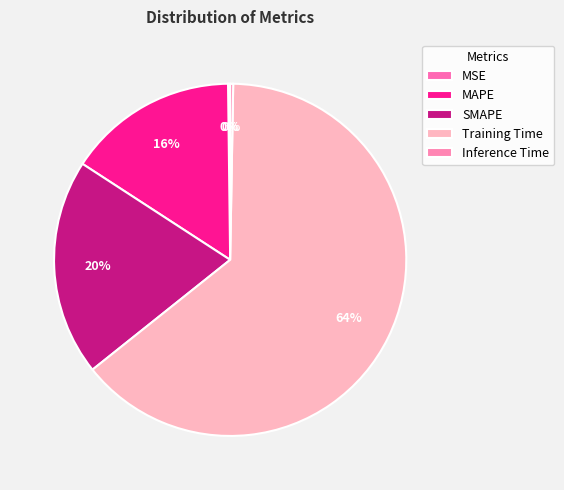

What portion of the pie excludes Inference Time?

99.7%